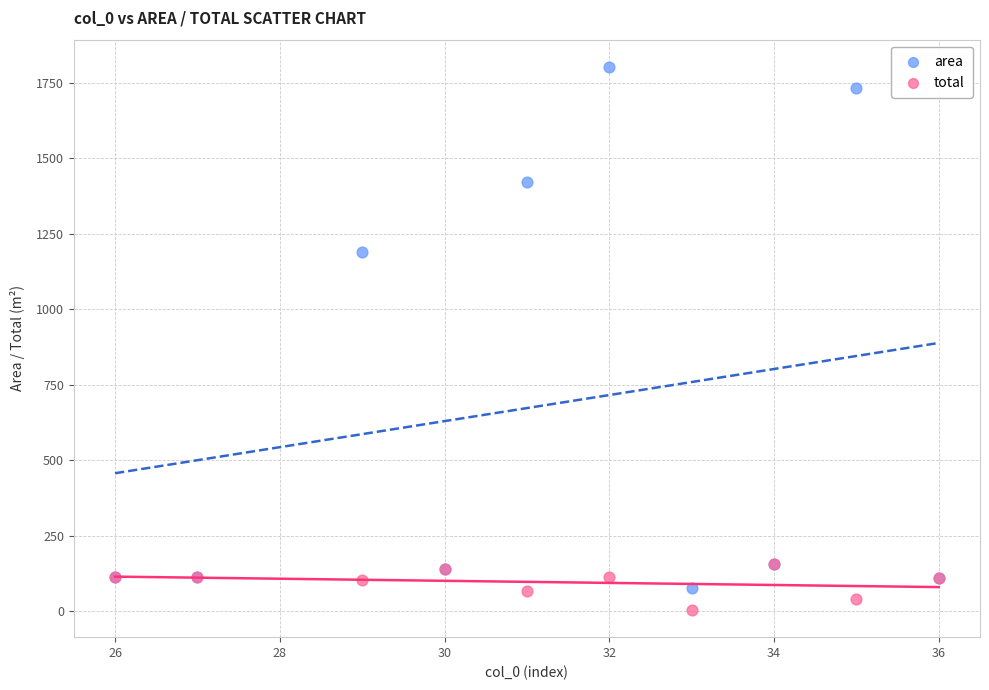

In the area series, what Y value is closest to 939?

1188.6